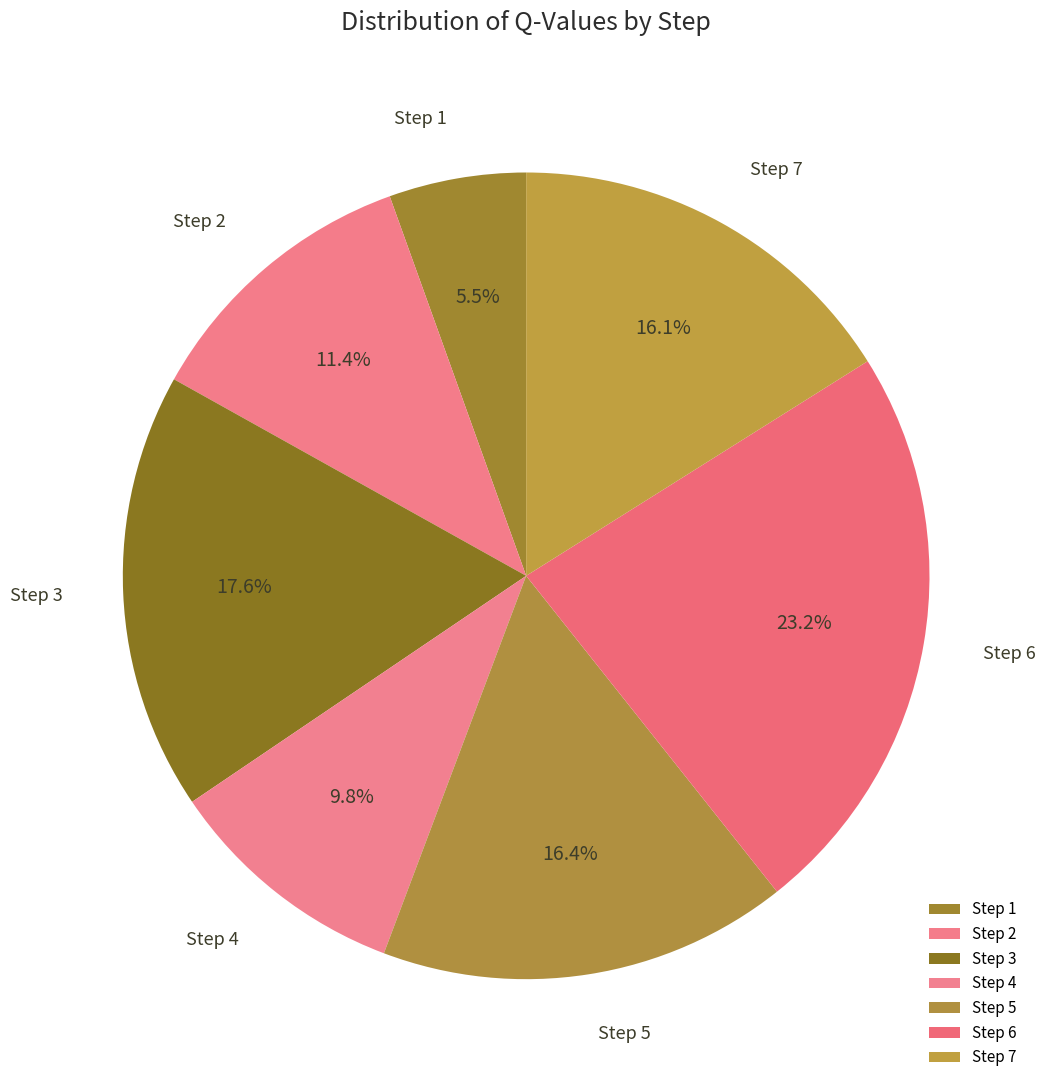

Is it true that Step 2 is 11% of the pie?

True